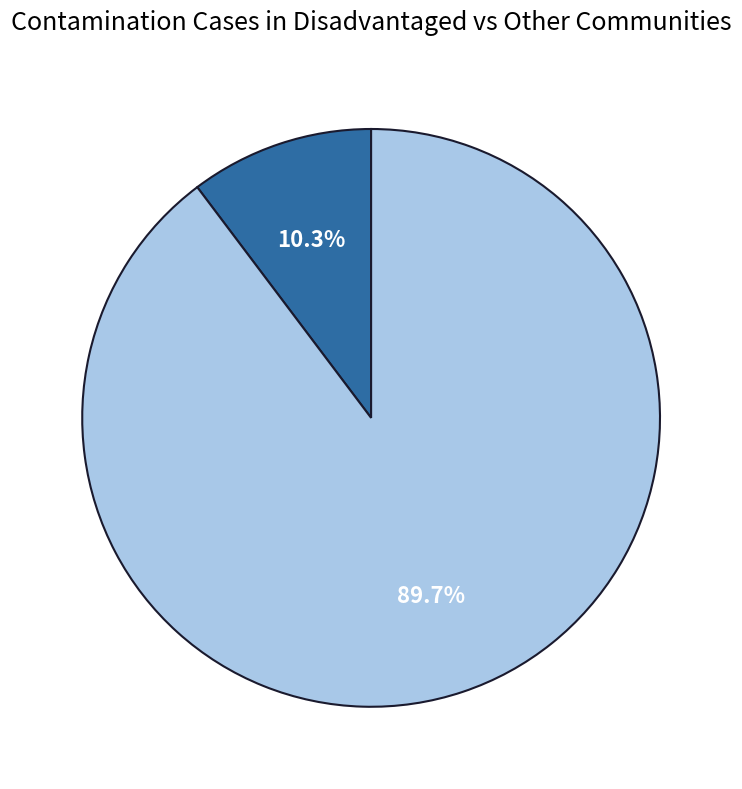

How many slices are in this pie chart?

2